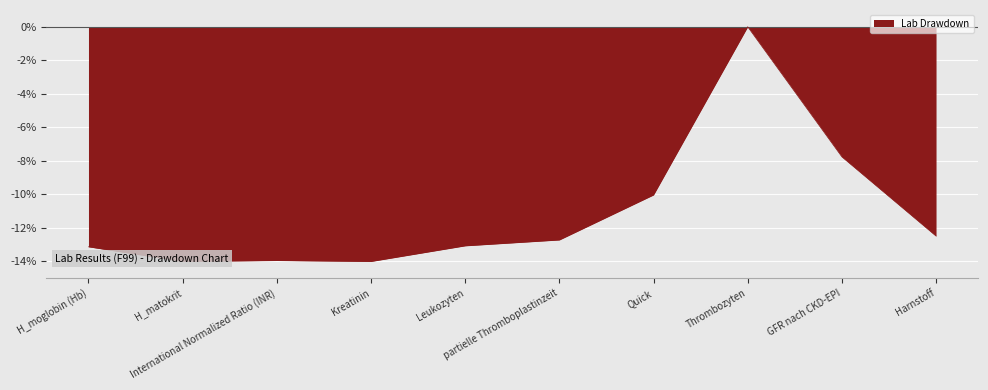

What is the smallest value displayed?

-14.0